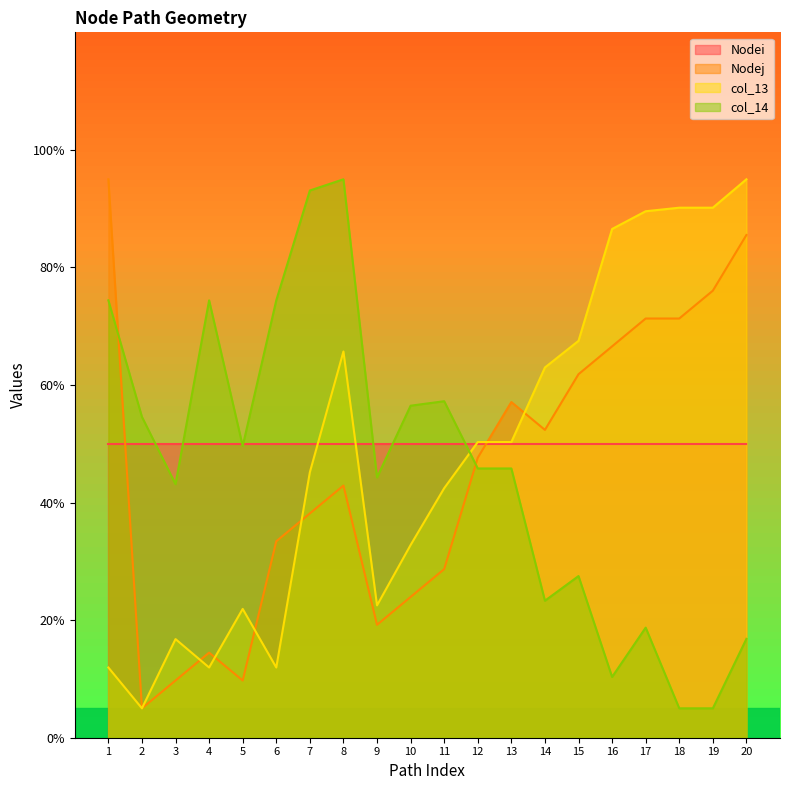

What is the difference between the highest and lowest values at 12?

4.5